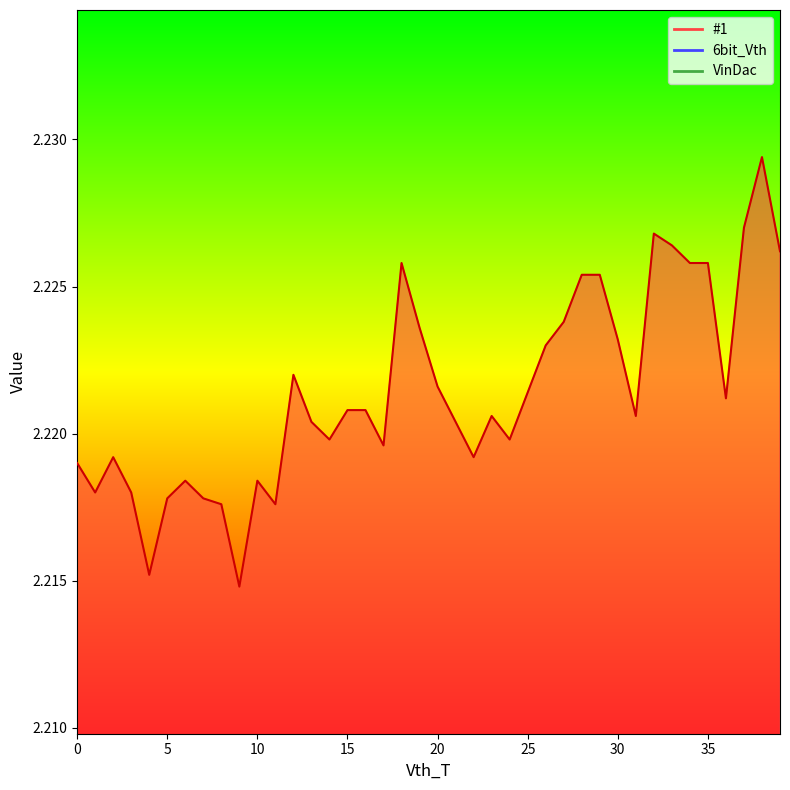

How many series are shown in this chart?

3